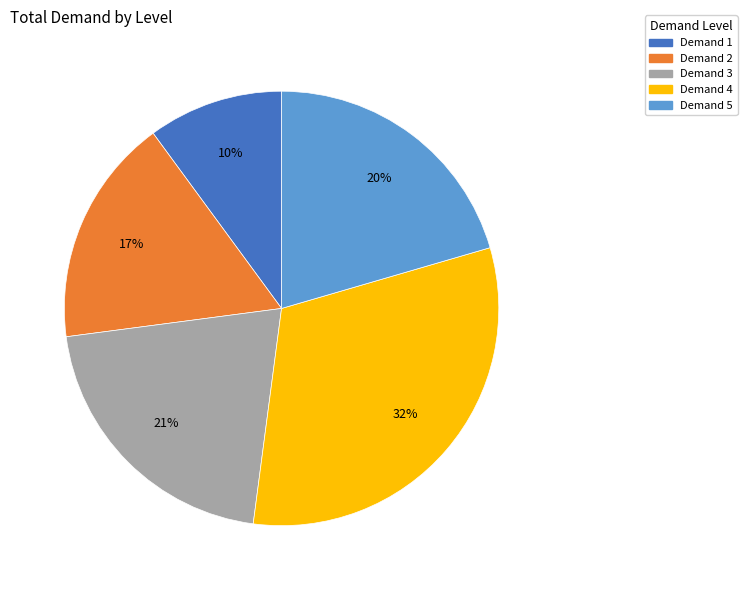

Is there any slice that represents more than half of the pie?

No